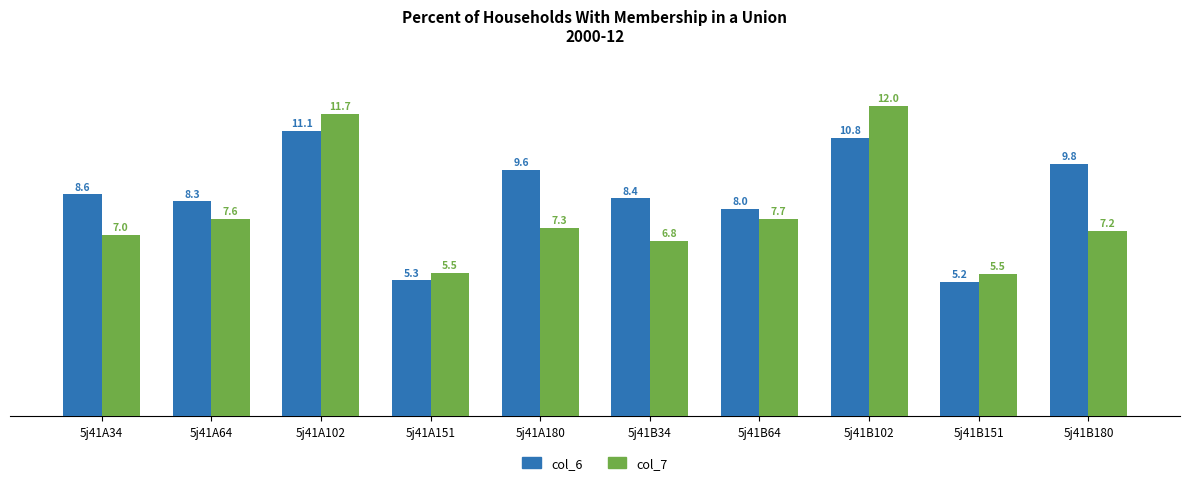

What is the minimum value shown in the chart?

5.2